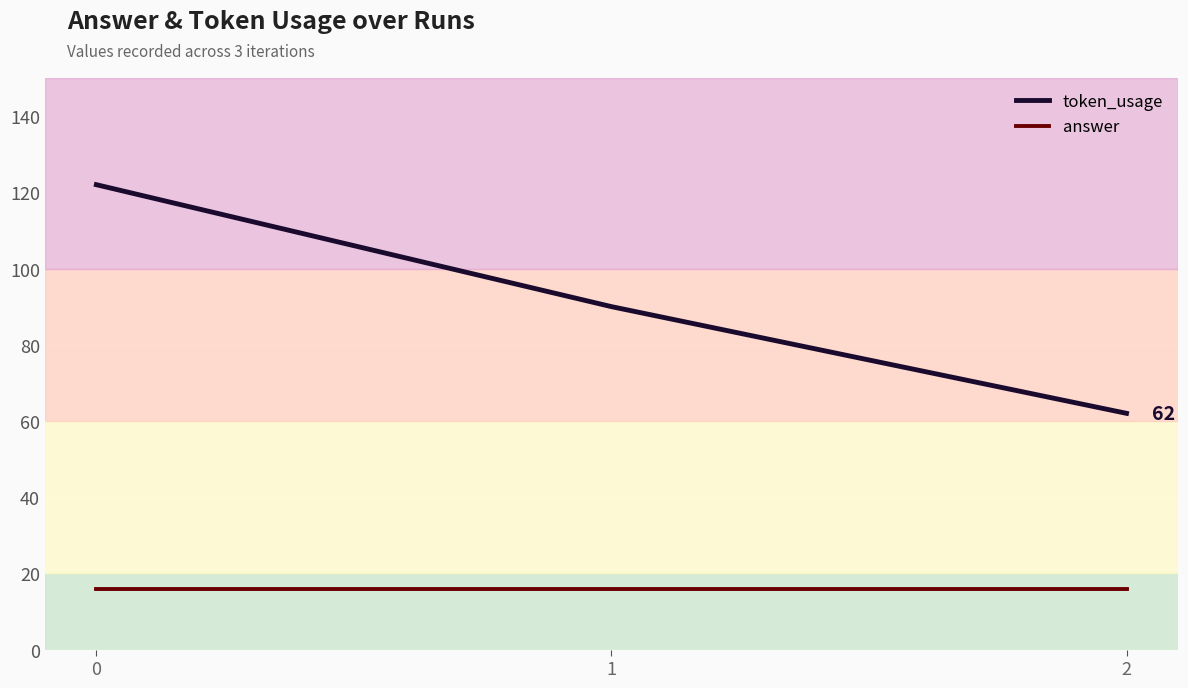

The answer series shows 16 at 0. True or false?

True